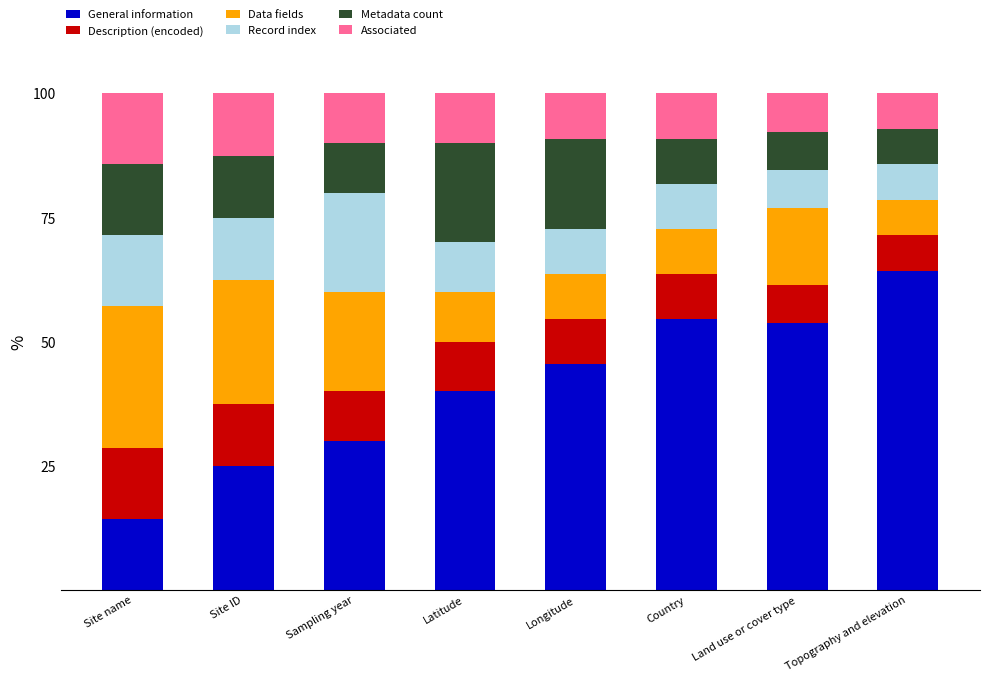

What is the total value across all series at Site name?

100.0